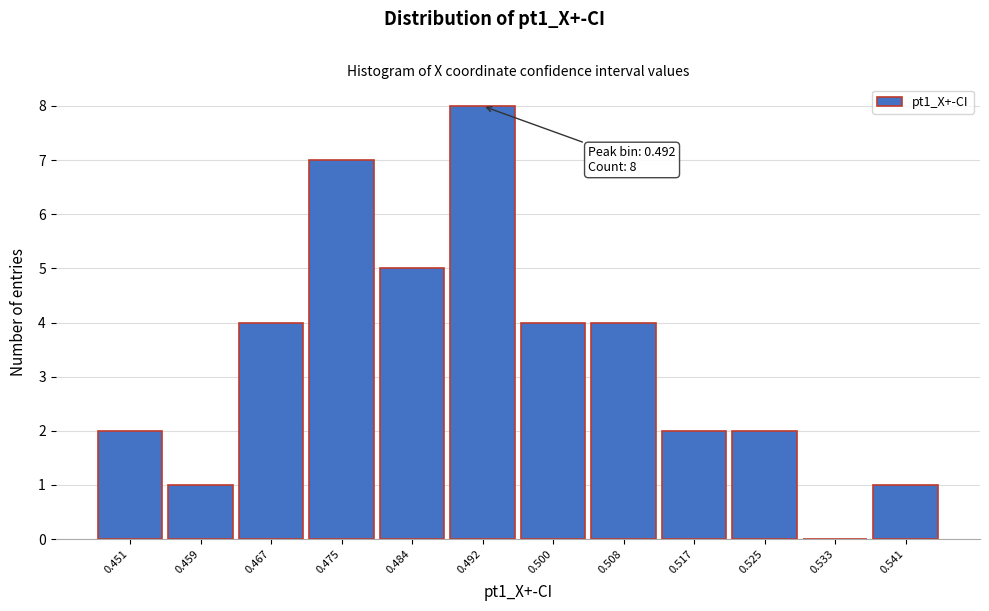

Over which range of the x-axis is the bar tallest?

0.488 to 0.496